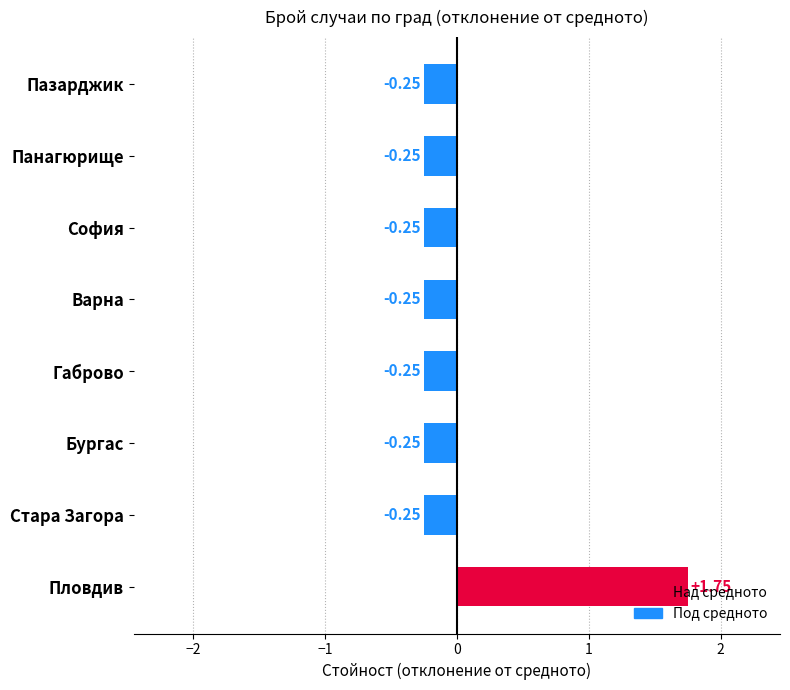

What is the sum of the values at Пловдив and София?

1.5